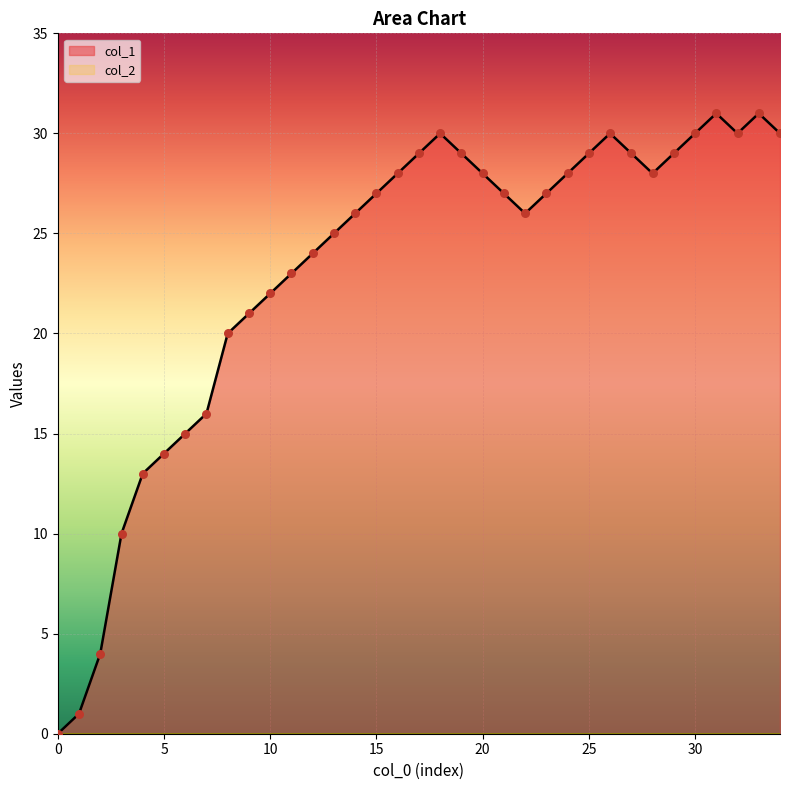

Which has a higher value, 17 or 31?

31